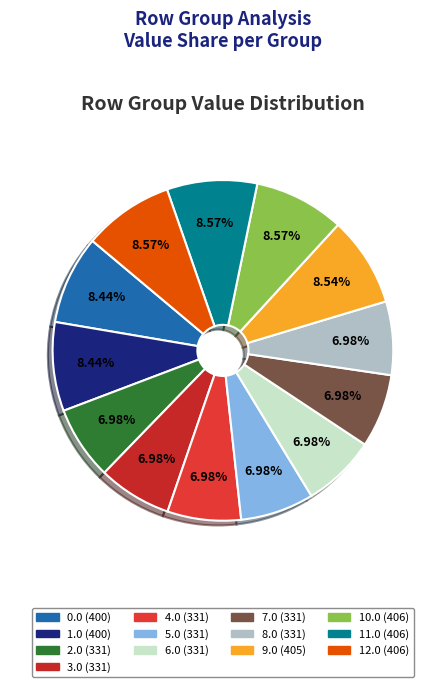

Is 3.0 the majority of the pie?

No